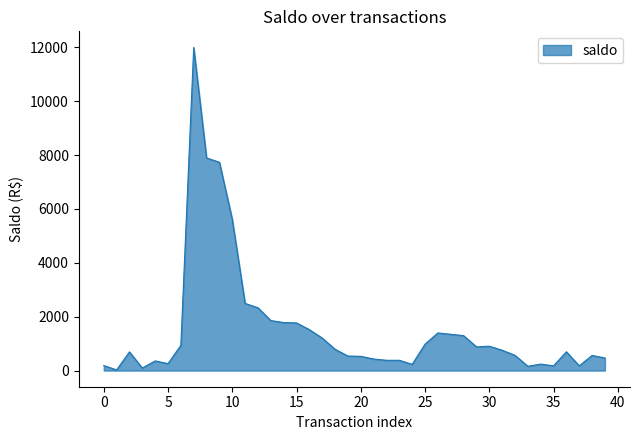

What is the maximum value shown in the chart?

11991.9